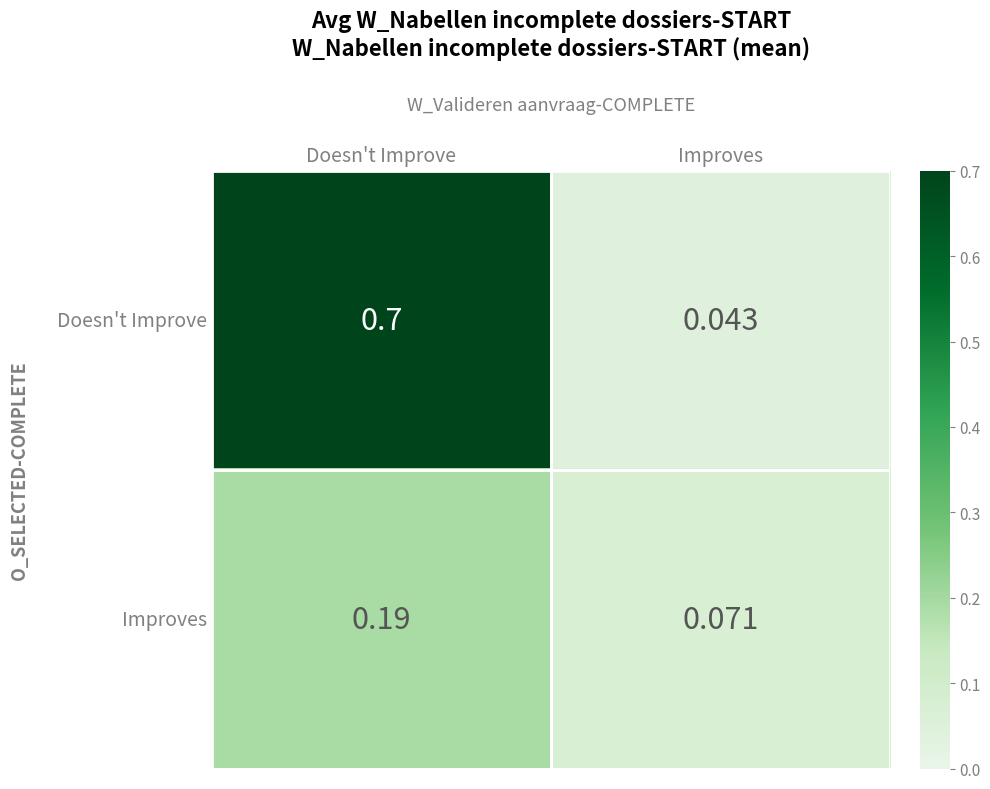

Where is Doesn't Improve nearest to the value 0?

Improves